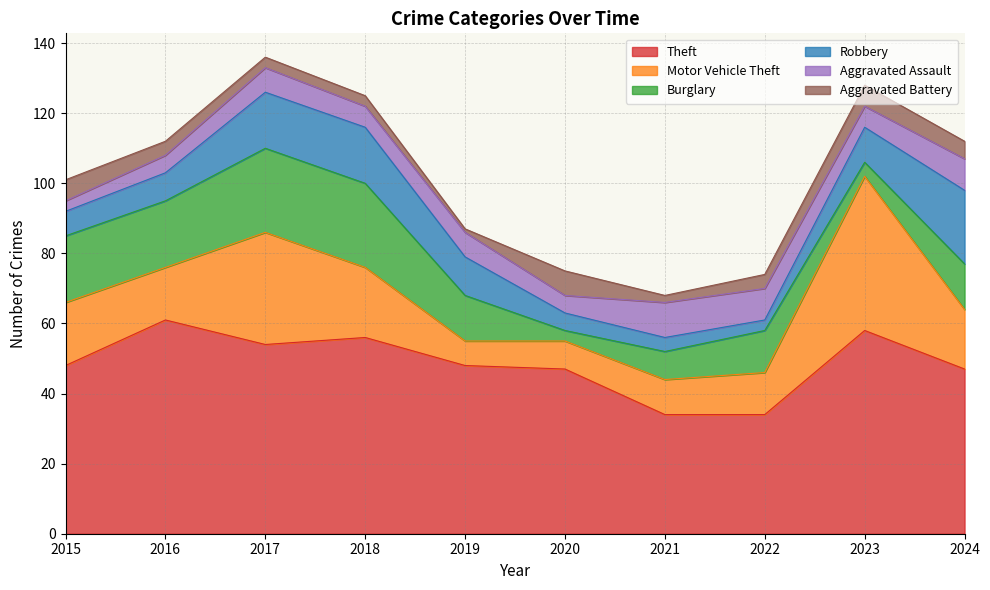

Reading left to right, list all the values displayed in this chart.

Theft: 2015=48	2016=61	2017=54	2018=56	2019=48	2020=47	2021=34	2022=34	2023=58	2024=47
Motor Vehicle Theft: 2015=18	2016=15	2017=32	2018=20	2019=7	2020=8	2021=10	2022=12	2023=44	2024=17
Burglary: 2015=19	2016=19	2017=24	2018=24	2019=13	2020=3	2021=8	2022=12	2023=4	2024=13
Robbery: 2015=7	2016=8	2017=16	2018=16	2019=11	2020=5	2021=4	2022=3	2023=10	2024=21
Aggravated Assault: 2015=3	2016=5	2017=7	2018=6	2019=7	2020=5	2021=10	2022=9	2023=6	2024=9
Aggravated Battery: 2015=6	2016=4	2017=3	2018=3	2019=1	2020=7	2021=2	2022=4	2023=6	2024=5